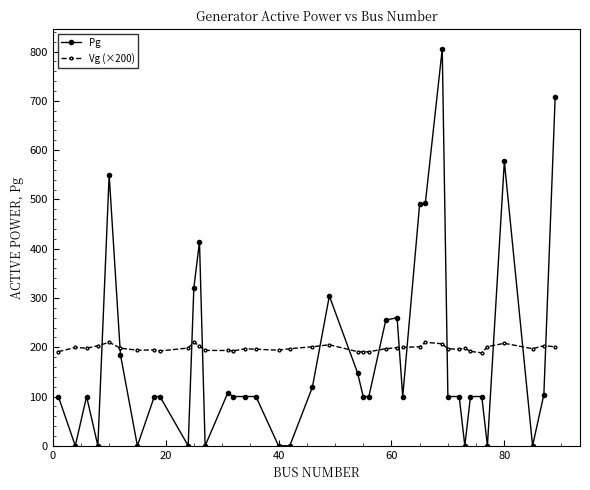

What is the highest value of the Vg (×200) series?

210.0